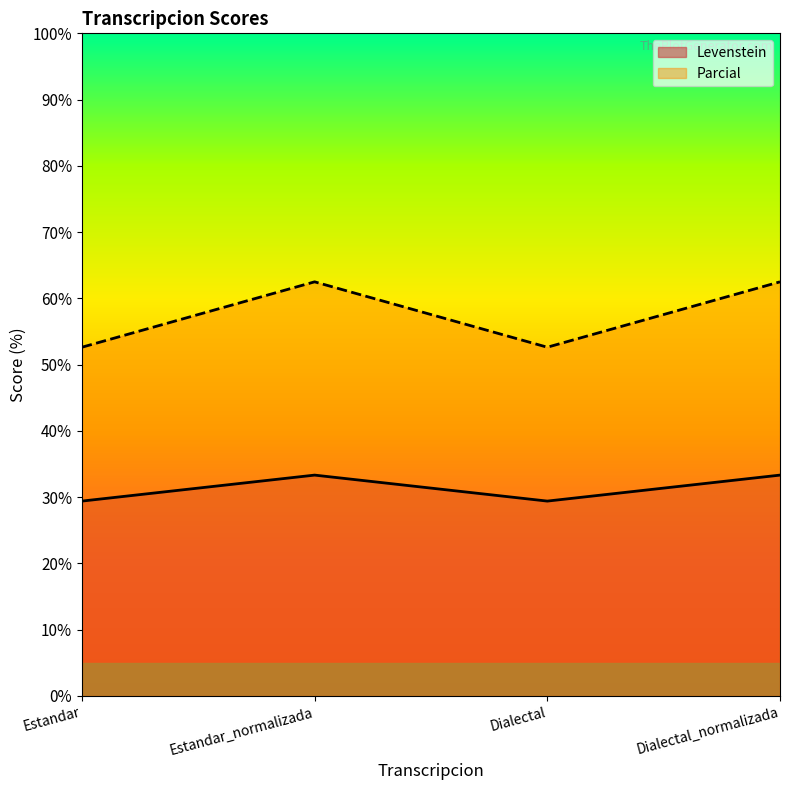

What position from the right is Estandar_normalizada?

3